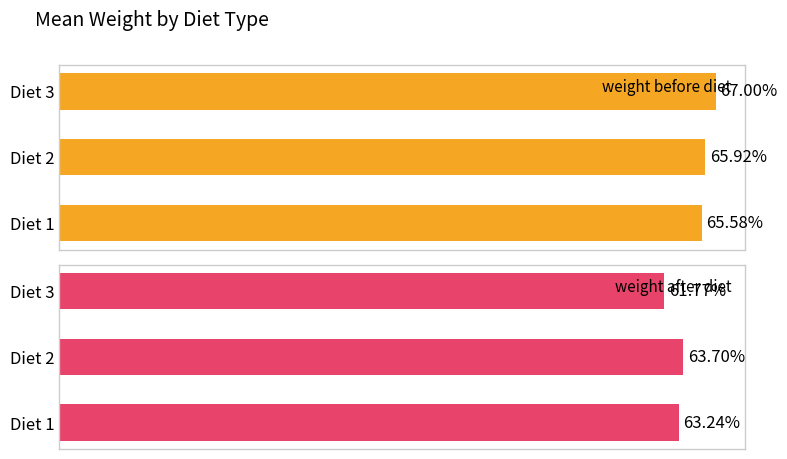

Reading left to right, extract all data points from this chart.

weight before diet: 65.6	65.9	67.0
weight after diet: 63.2	63.7	61.8